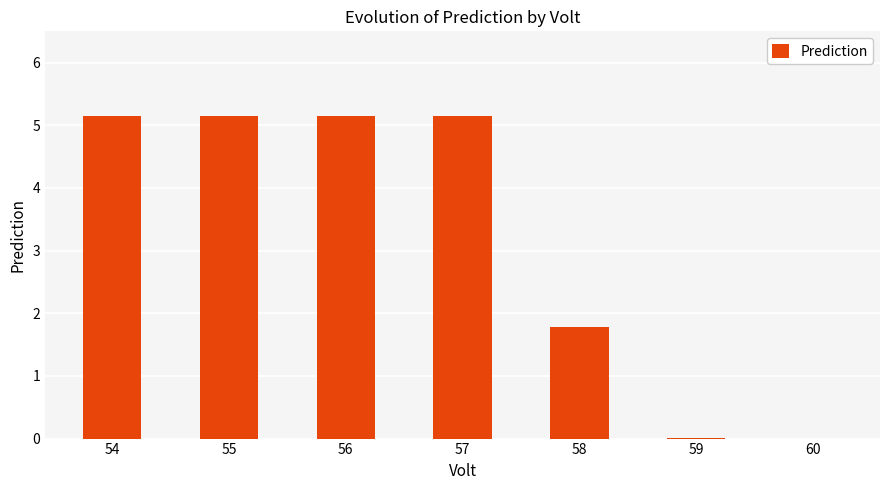

What value does the data have at 57?

5.1